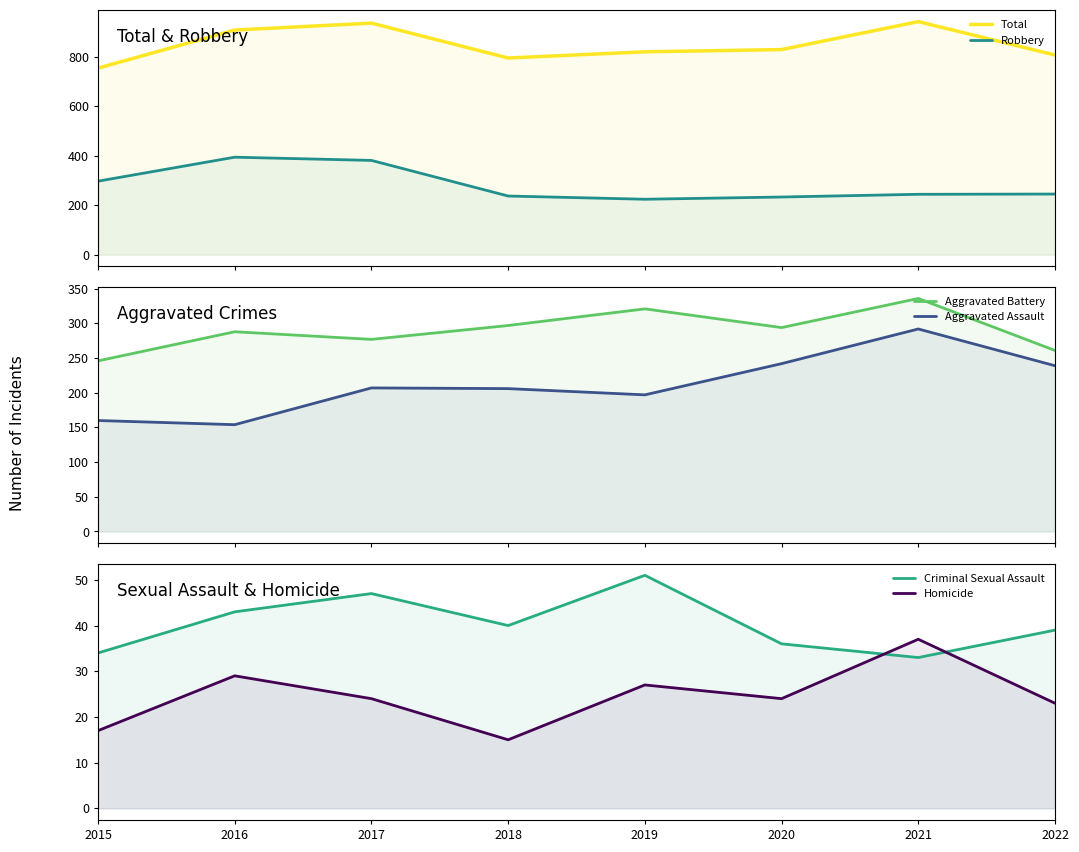

True or false: Total and Robbery cross at least once.

False